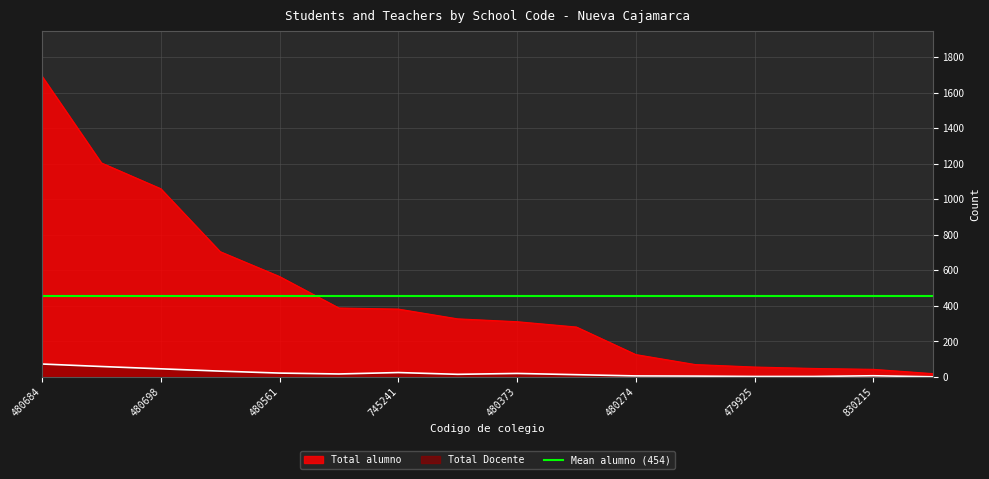

Does the chart display data point markers on the line(s)?

No